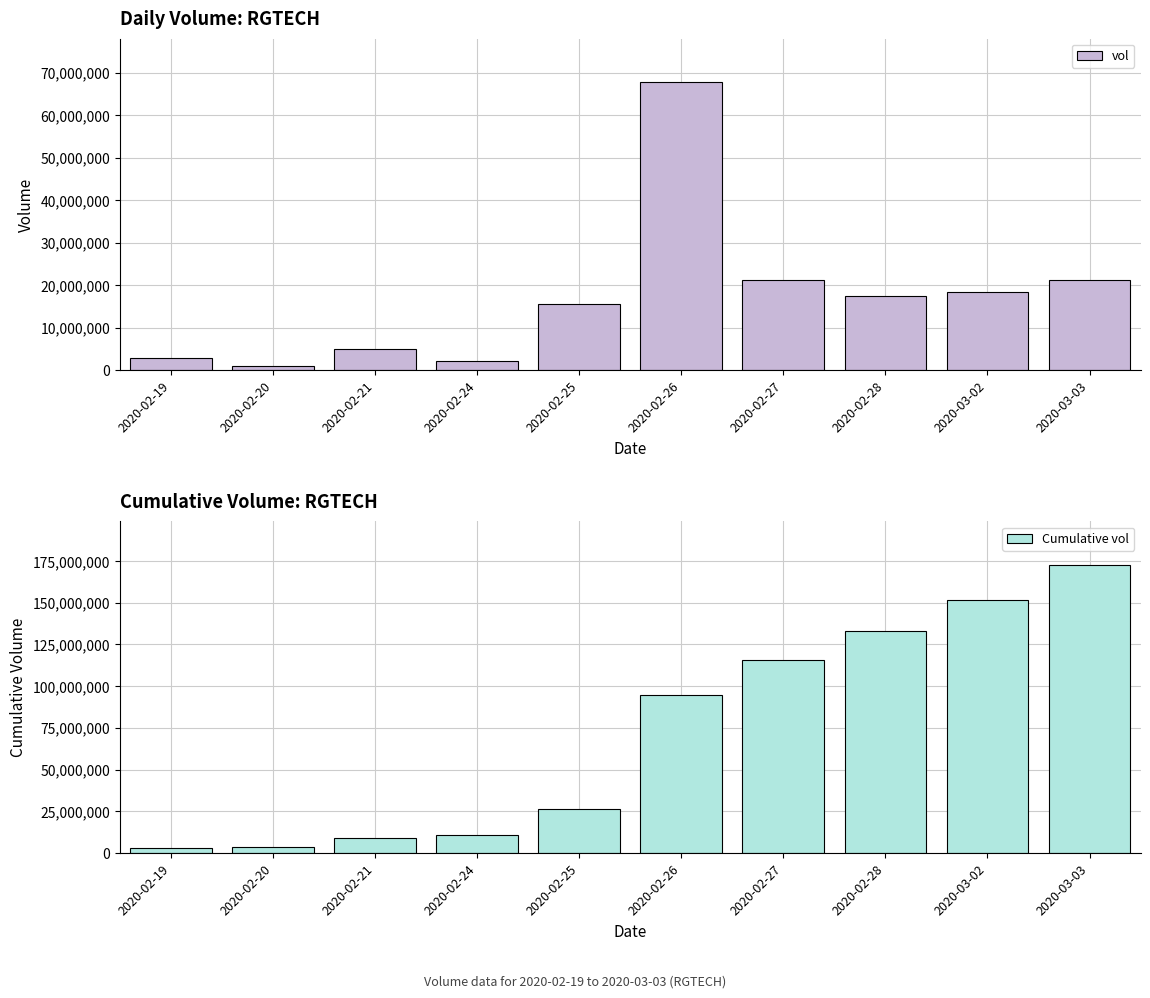

List the labels in order of vol value, largest first.

2020-02-26, 2020-02-27, 2020-03-03, 2020-03-02, 2020-02-28, 2020-02-25, 2020-02-21, 2020-02-19, 2020-02-24, 2020-02-20